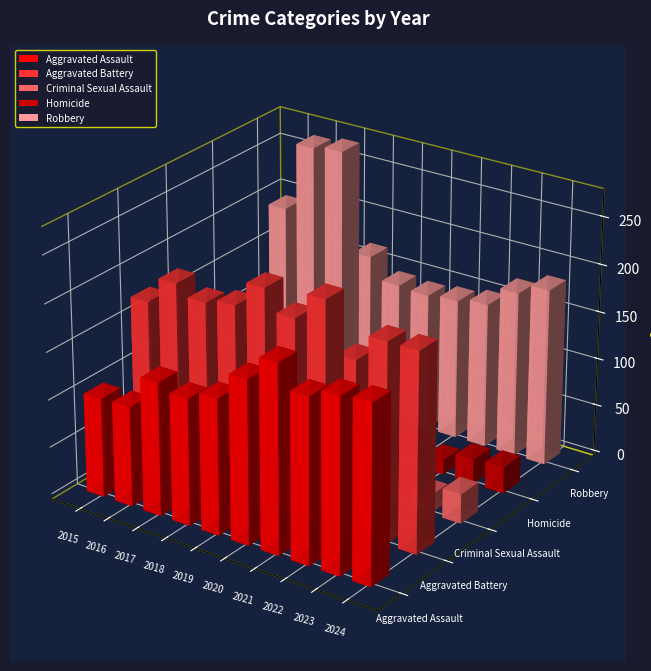

Reading left to right, list all the values displayed in this chart.

Aggravated Assault: 104	105	140	133	143	172	198	174	184	187
Aggravated Battery: 177	205	194	200	227	205	233	181	209	209
Criminal Sexual Assault: 19	32	35	27	34	27	25	35	19	31
Homicide: 11	22	17	12	19	15	23	15	26	28
Robbery: 196	269	273	169	147	145	148	153	174	186